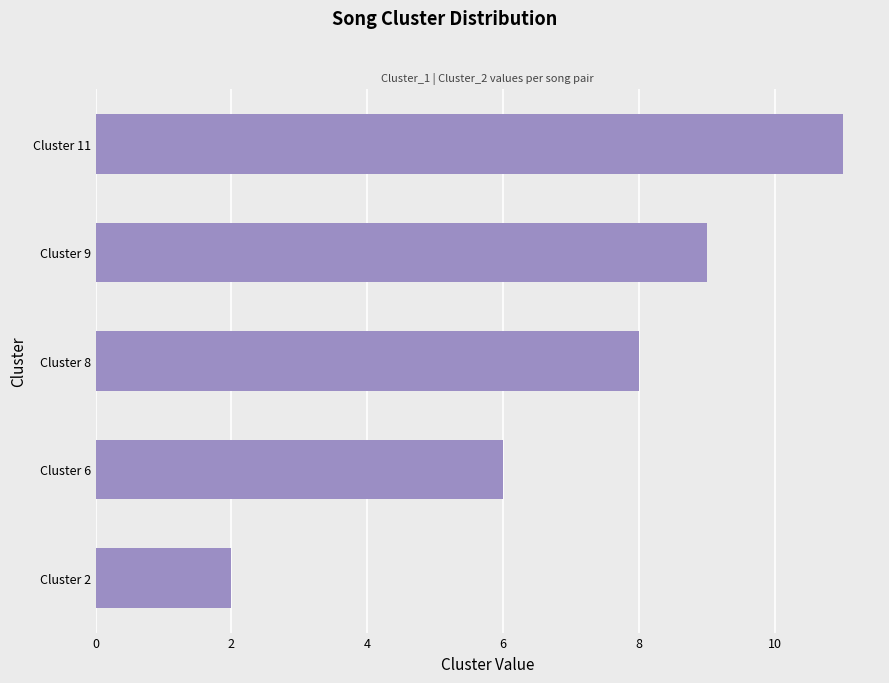

Reading top to bottom, what are all the values shown in this chart?

Cluster 11=11	Cluster 9=9	Cluster 8=8	Cluster 6=6	Cluster 2=2